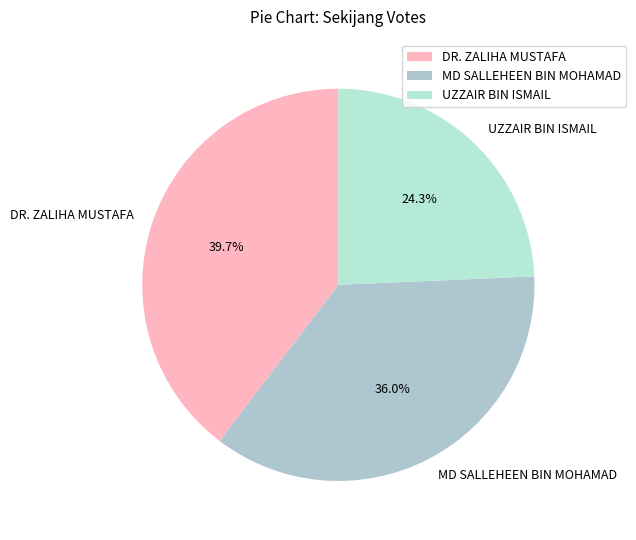

To the nearest percent, what is the difference between the UZZAIR BIN ISMAIL and MD SALLEHEEN BIN MOHAMAD slice percentages?

12%